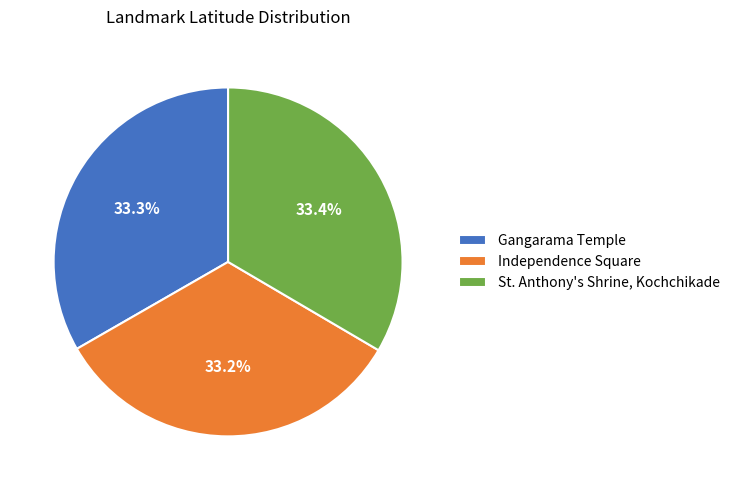

How much of the chart is everything except Independence Square?

66.8%